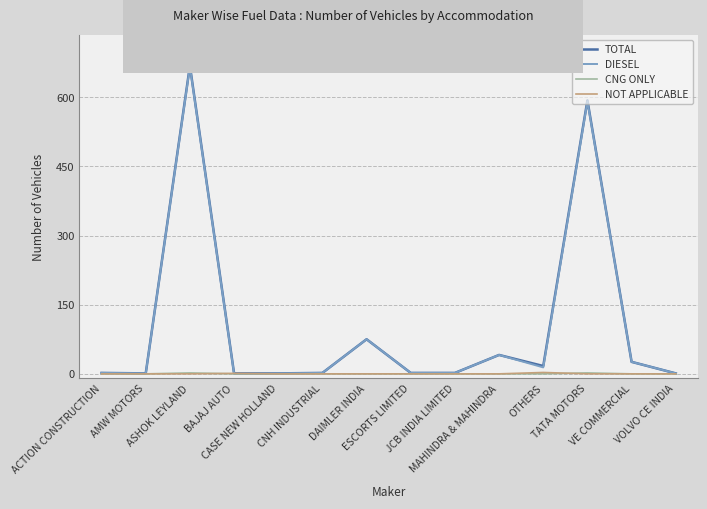

Count the number of categories in the chart.

14